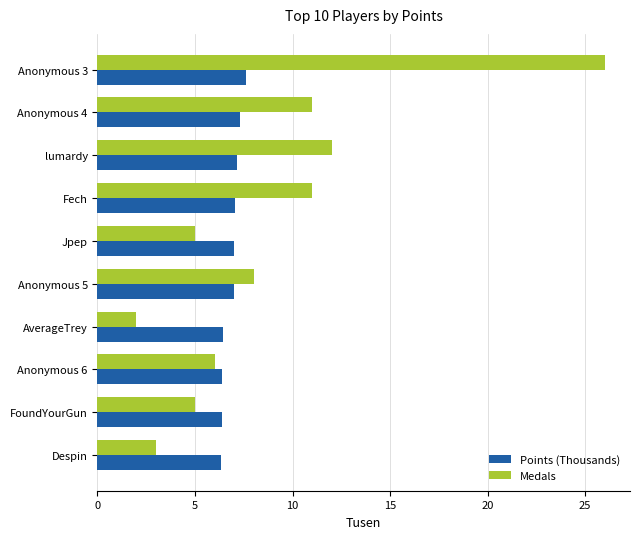

At how many categories does at least one series exceed 18?

1